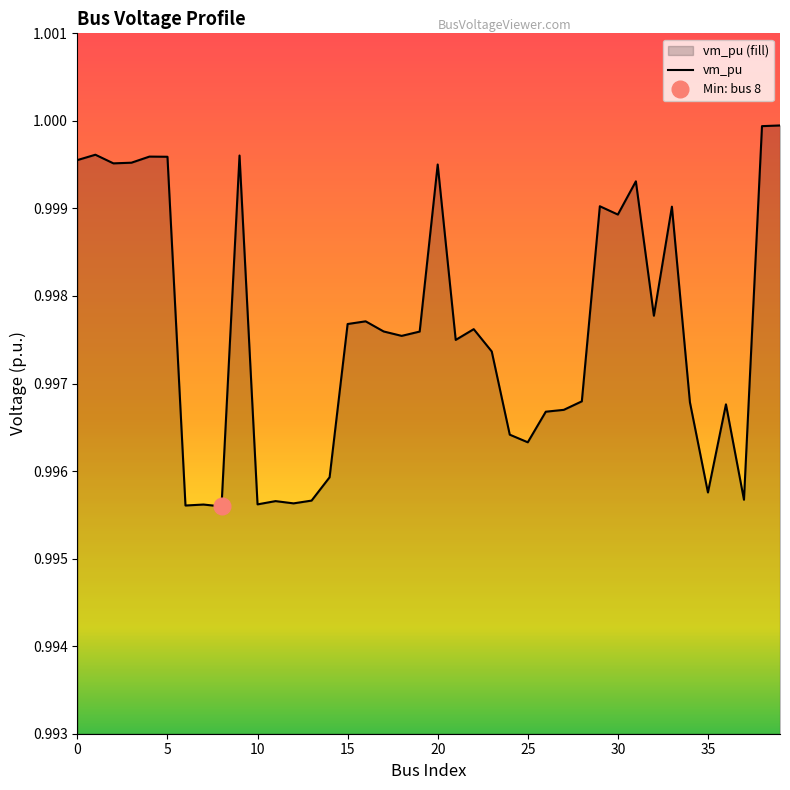

How many points are higher than both their immediate neighbors (excluding endpoints)?

12